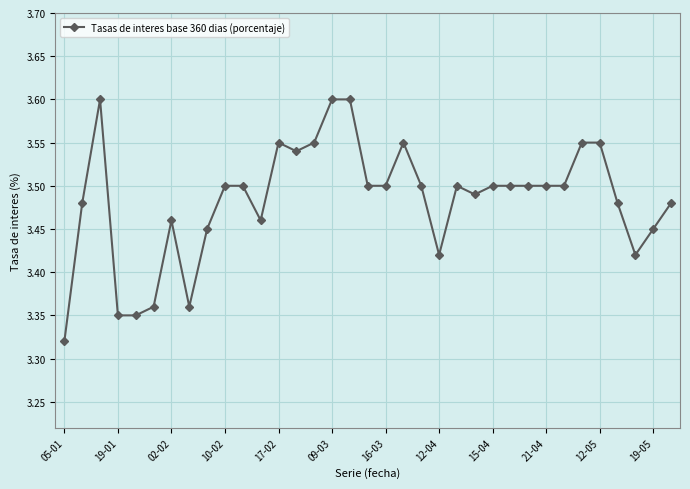

Does the chart have visible grid lines?

Yes